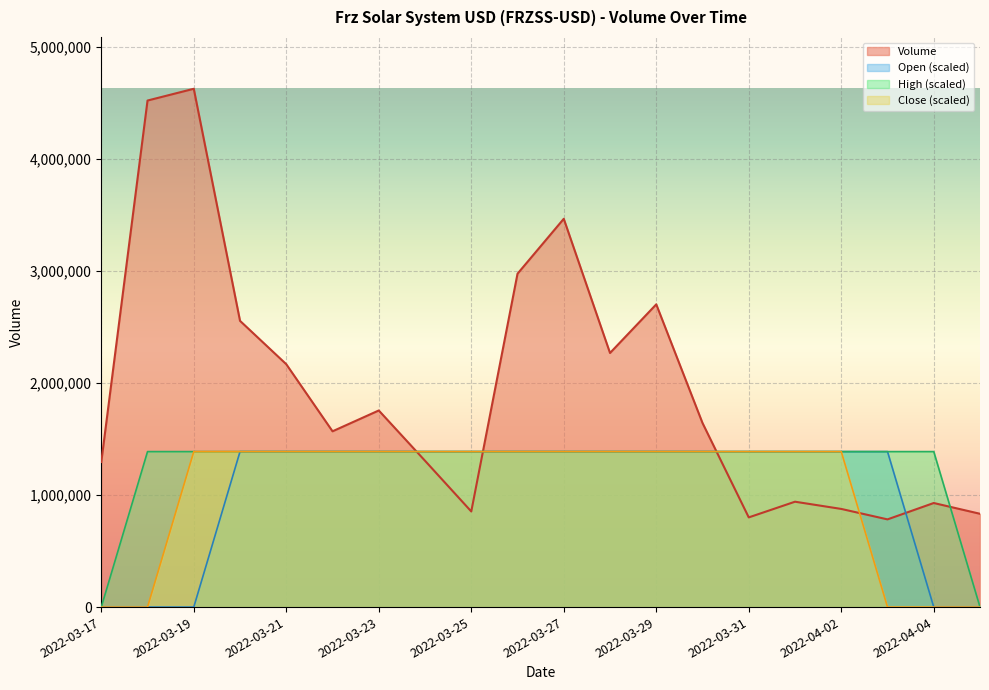

Is it true that Close equals 1388245.2 at 2022-03-28?

True